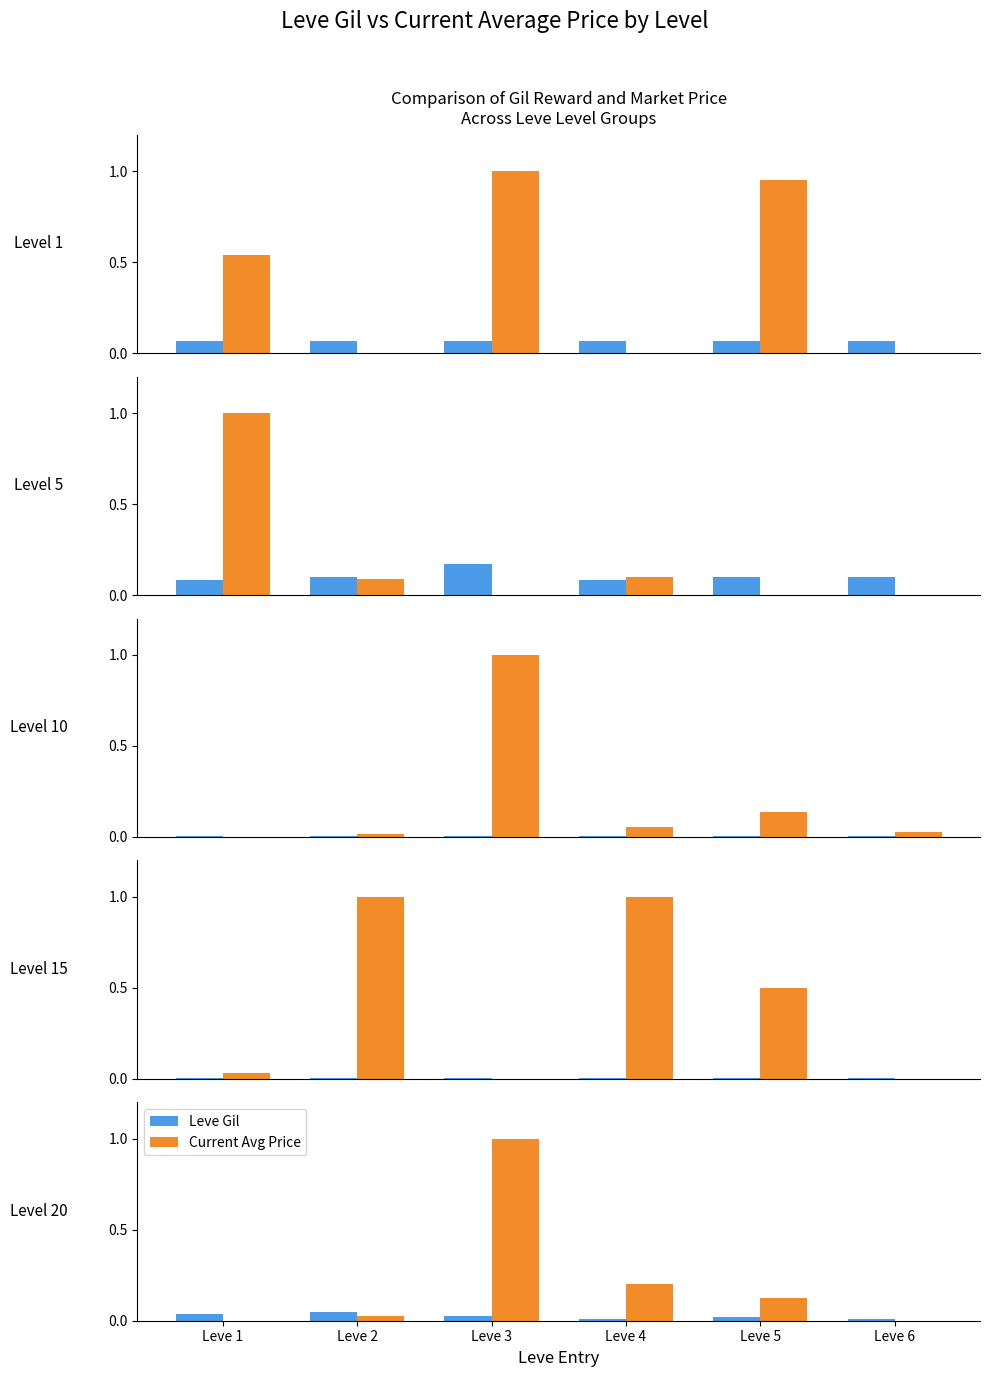

What is the difference between the highest and lowest values at Leve 5?

0.1